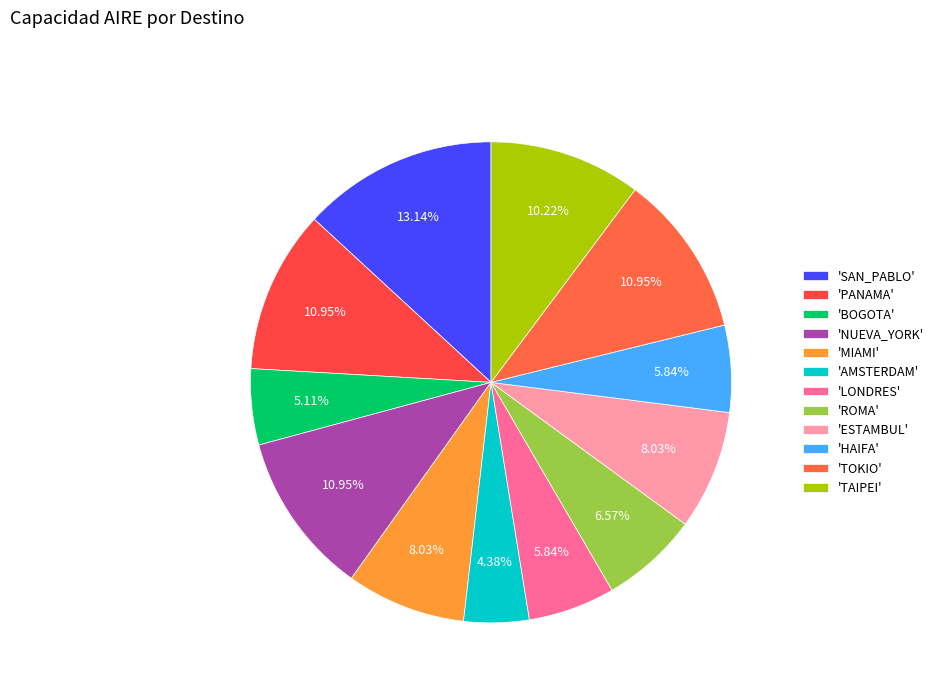

To the nearest percent, what is the average slice percentage?

8%